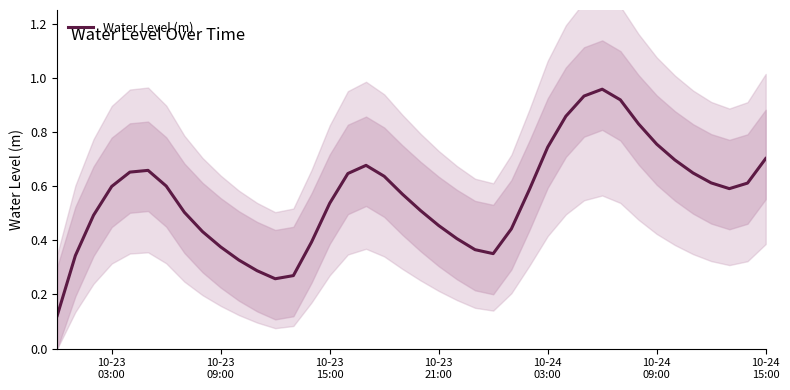

What is the sum of all values?

22.4